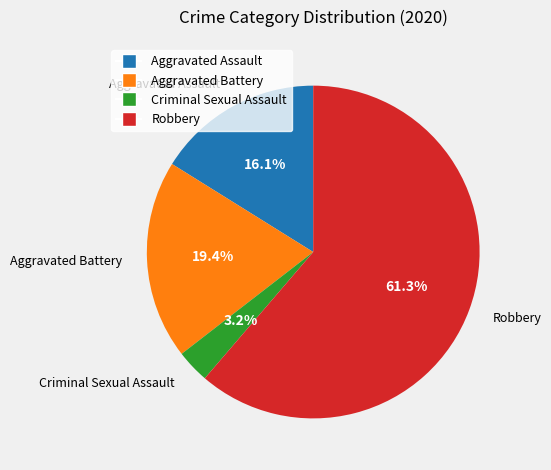

To the nearest percent, what percentage of the pie is Aggravated Battery?

19%